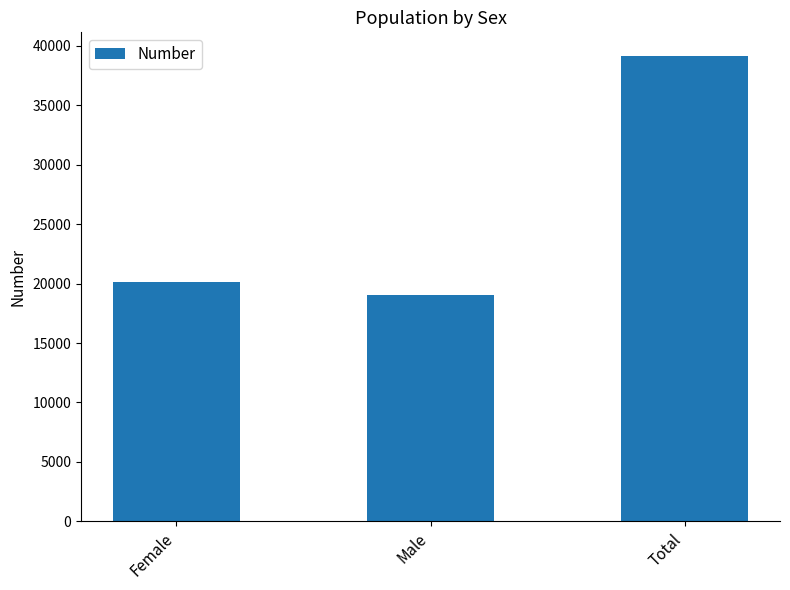

Reading left to right, list all the values displayed in this chart.

20151	19039	39190